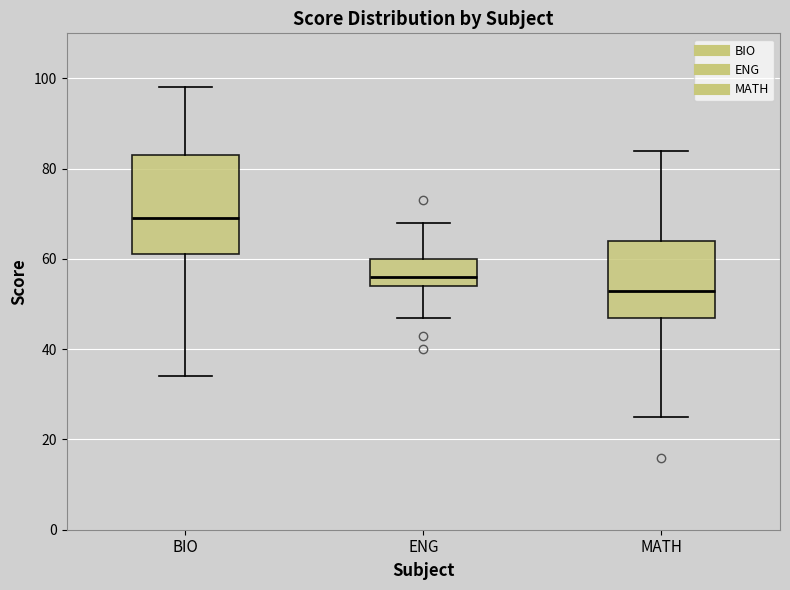

Which box has the highest median line?

BIO